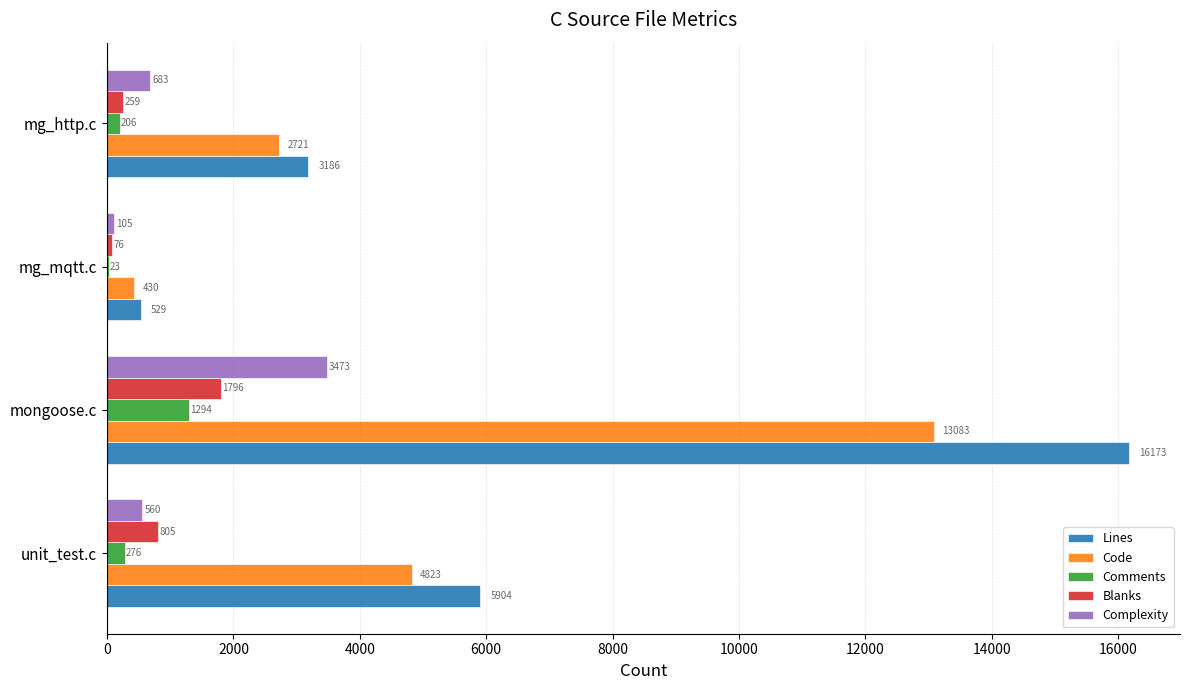

Is it true that Complexity equals 2063 at mongoose.c?

False